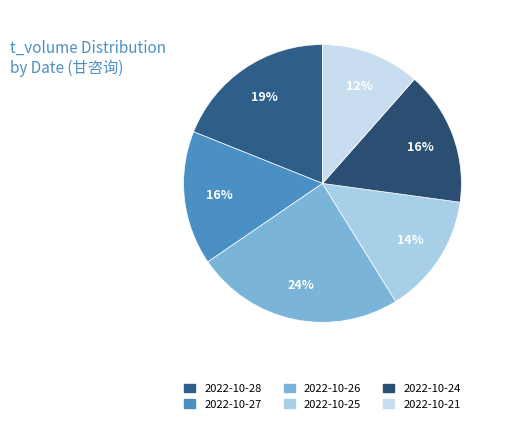

The 2022-10-24 slice represents 2% of the pie. True or false?

False